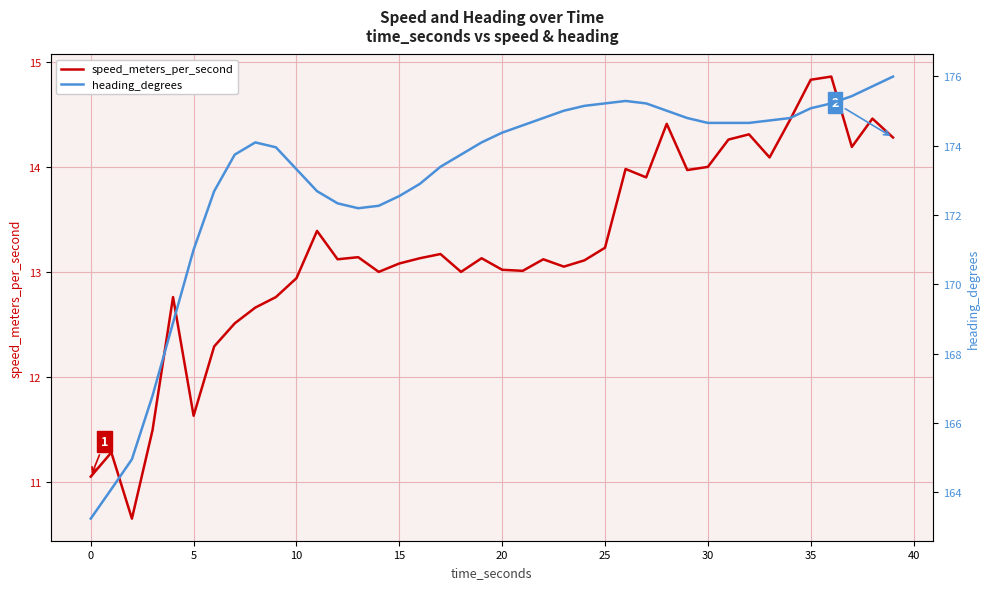

What is the maximum value for speed_meters_per_second?

14.9